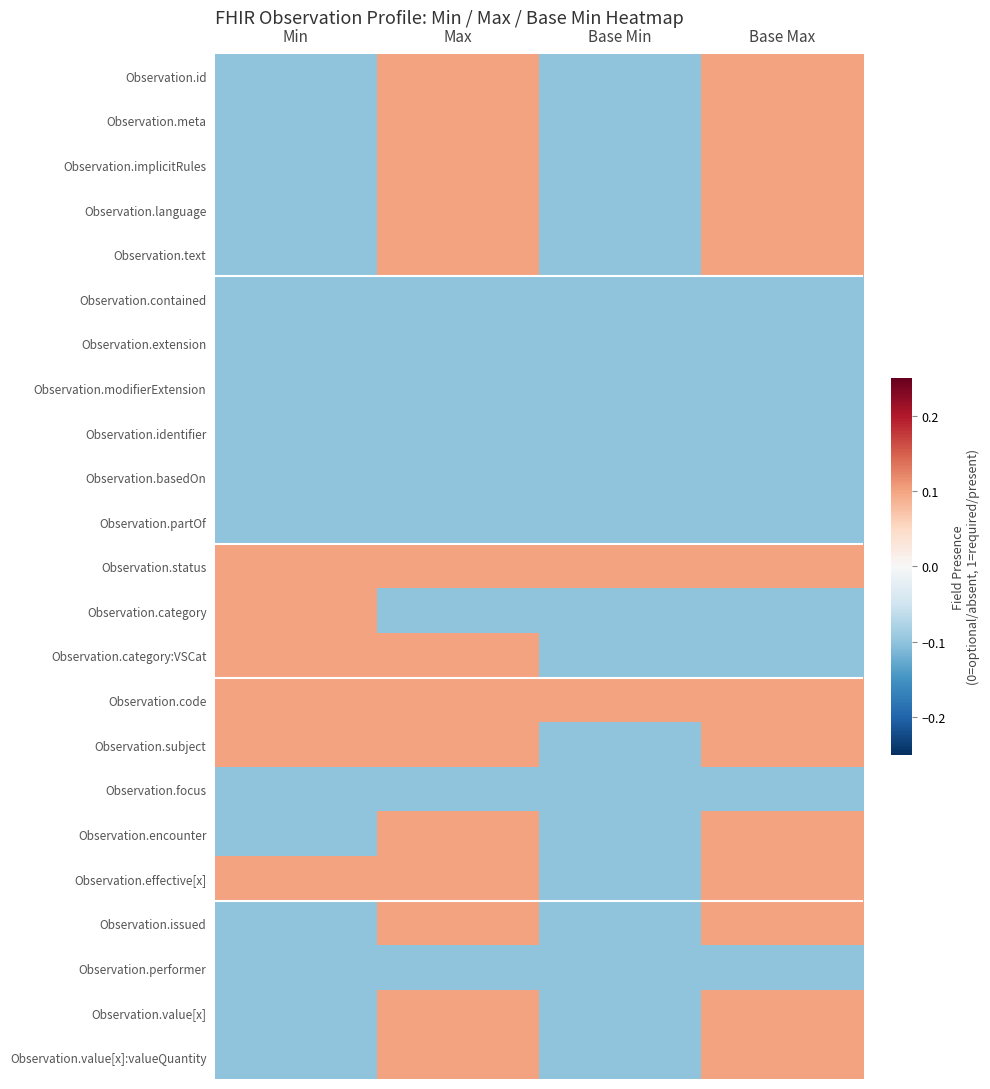

What is the smallest value displayed?

-0.1